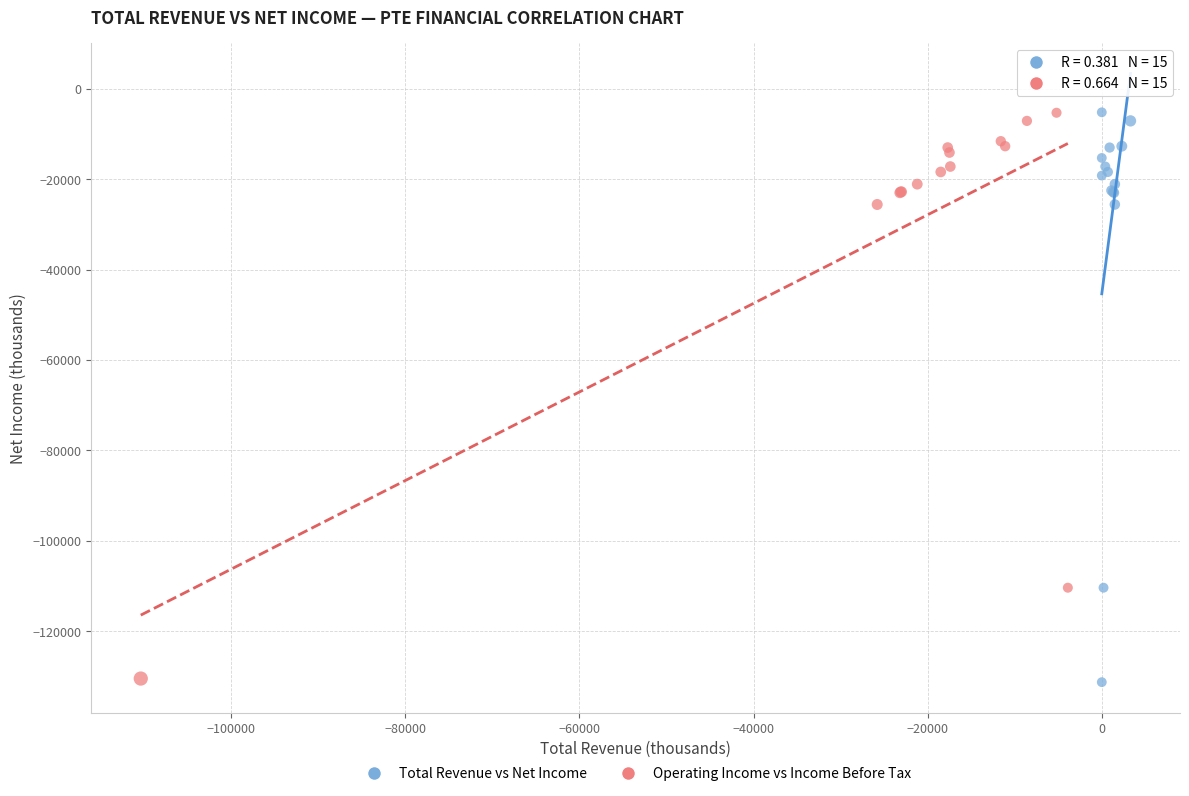

What are all the series names shown in the legend?

Total Revenue vs Net Income, Operating Income vs Income Before Tax